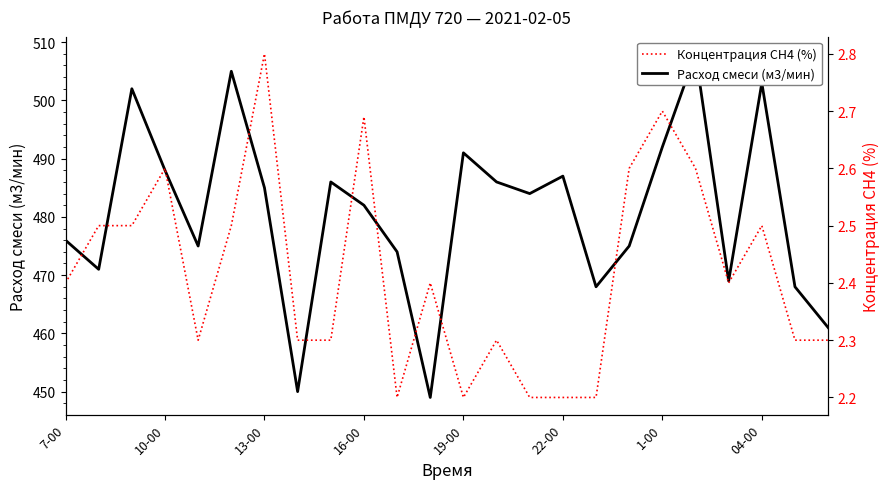

True or false: Расход смеси (м3/мин) and Концентрация СН4 (%) intersect in this chart.

False